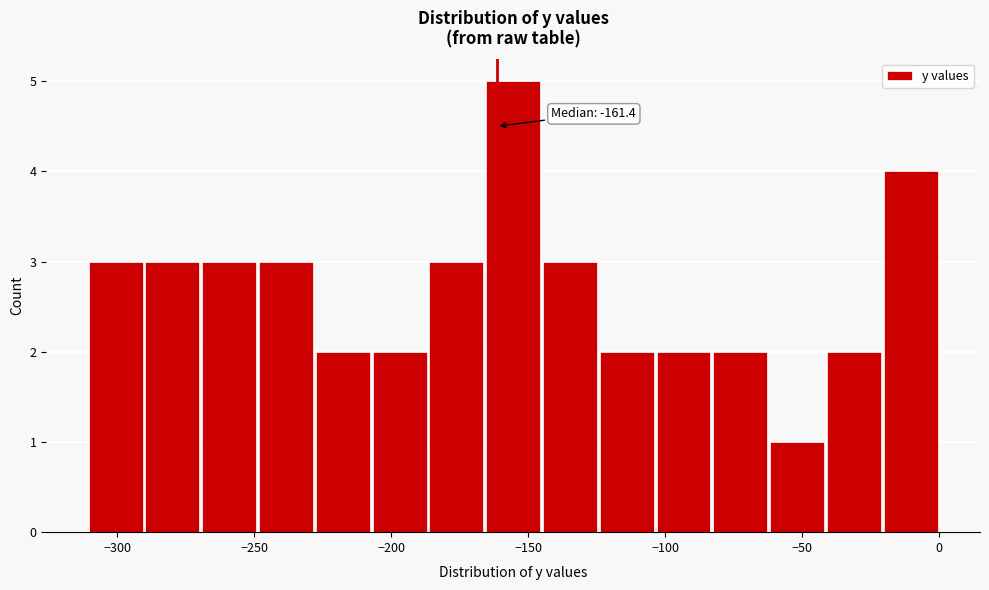

Over which range of the x-axis is the bar tallest?

-165 to -145